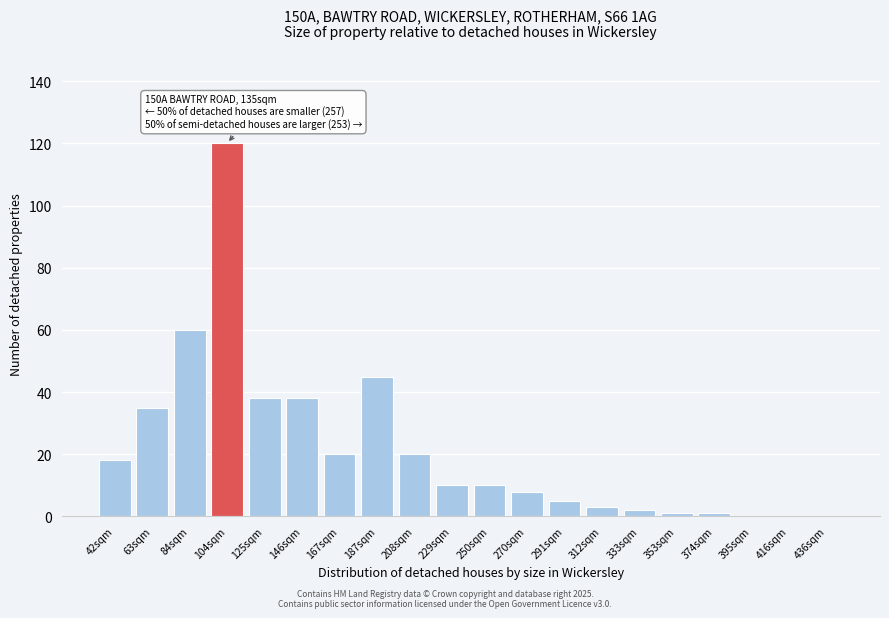

Reading right to left, extract all data points from this chart.

436sqm=0	416sqm=0	395sqm=0	374sqm=1	353sqm=1	333sqm=2	312sqm=3	291sqm=5	270sqm=8	250sqm=10	229sqm=10	208sqm=20	187sqm=45	167sqm=20	146sqm=38	125sqm=38	104sqm=120	84sqm=60	63sqm=35	42sqm=18